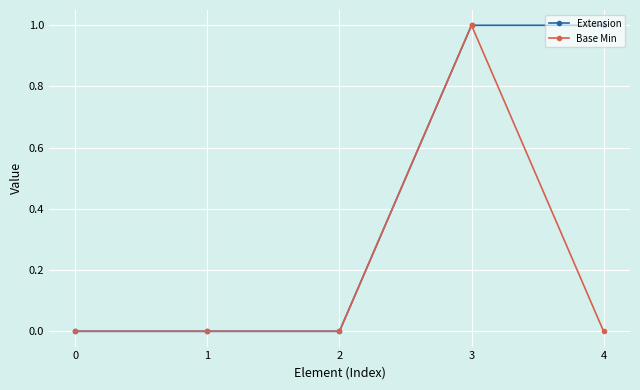

What are all the series names shown in the legend?

Extension, Base Min